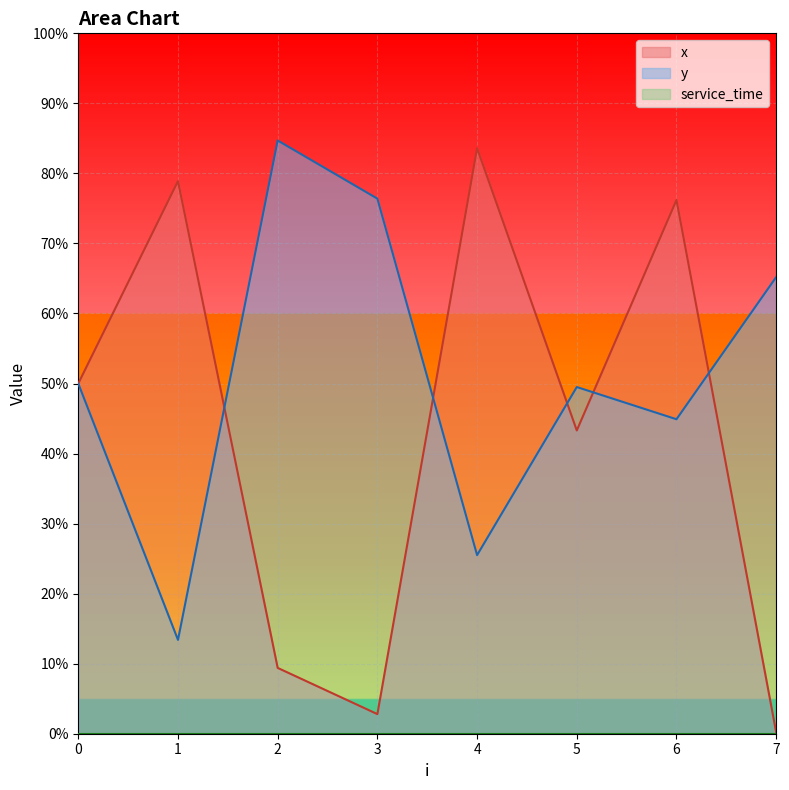

Does the chart display data point markers on the line(s)?

No